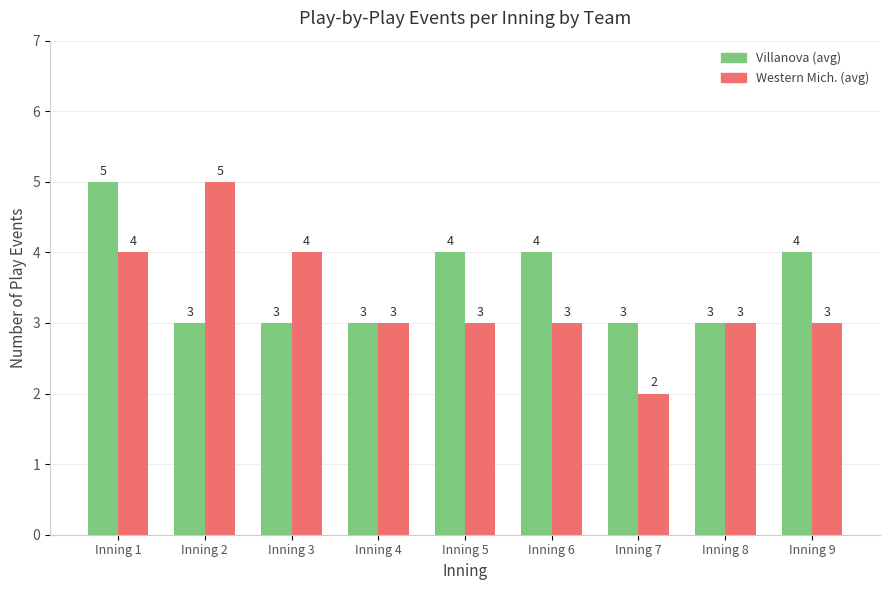

At which category is the sum across all series the highest?

Inning 1